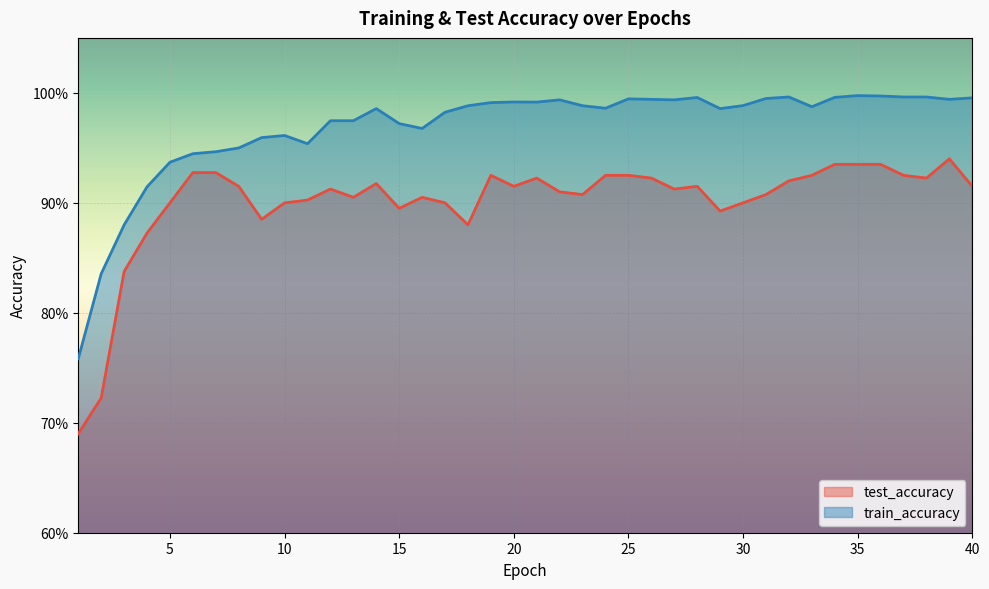

List the series in order of their peak value, lowest first.

test_accuracy, train_accuracy